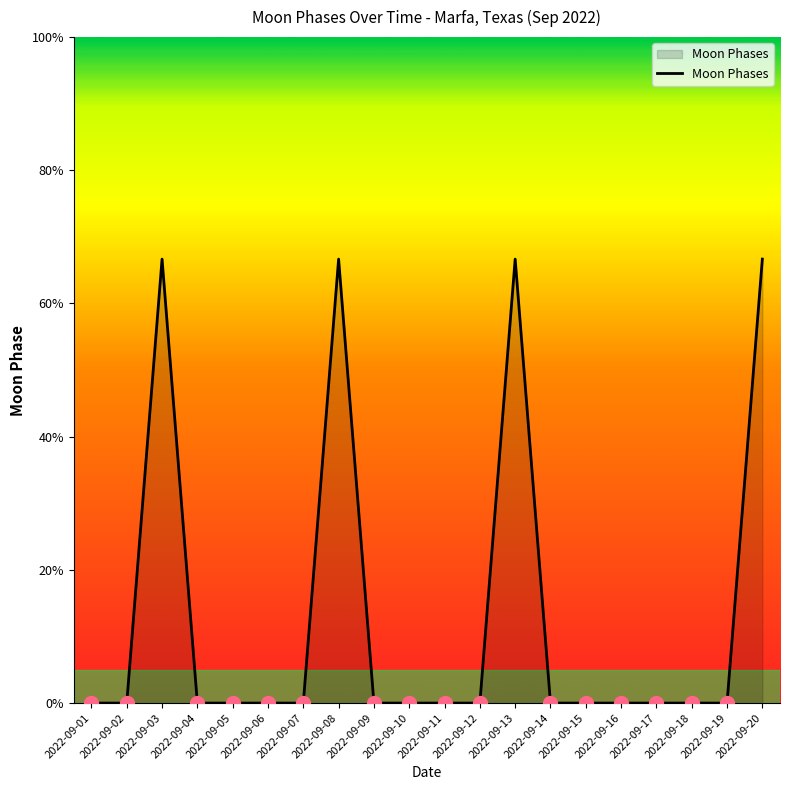

Does the chart have visible grid lines?

No